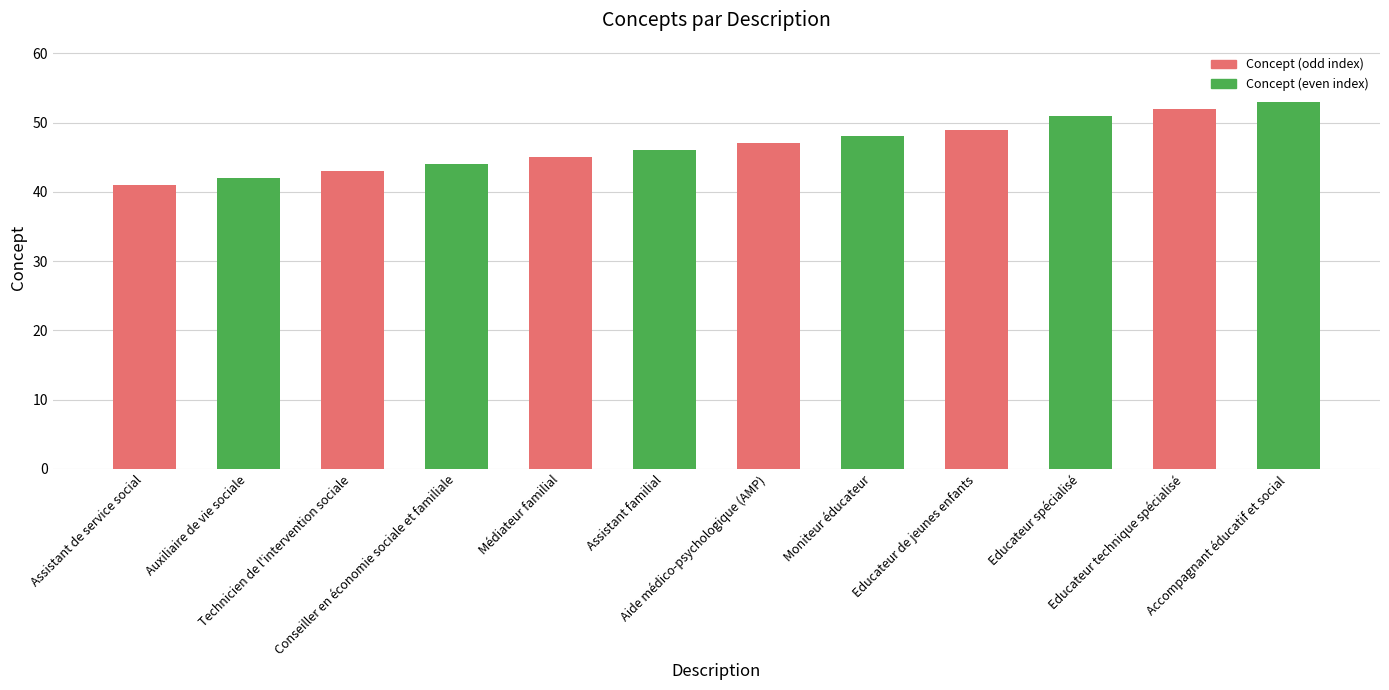

Which has a higher value, Médiateur familial or Assistant de service social?

Médiateur familial